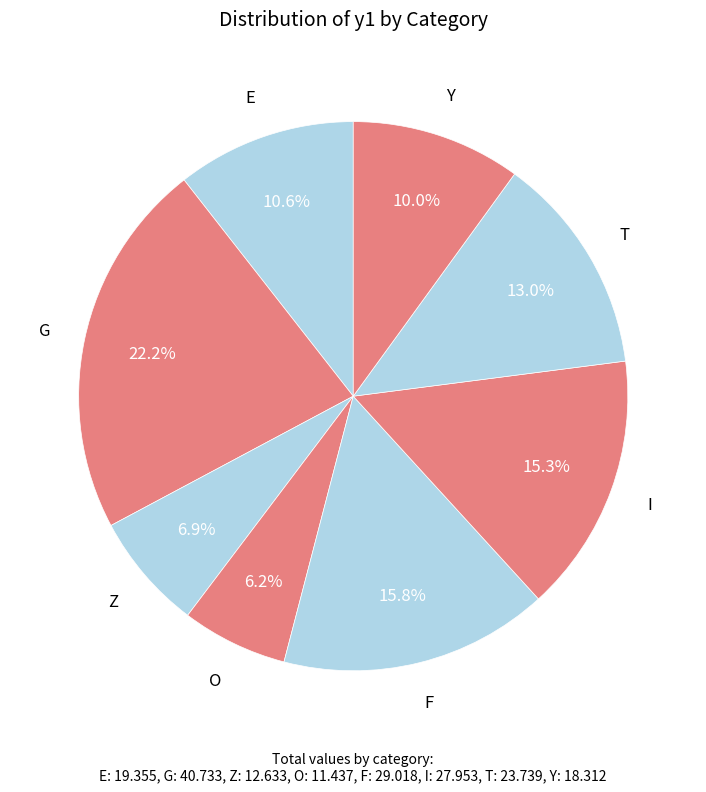

Do Y and E together represent more than half of the pie?

No